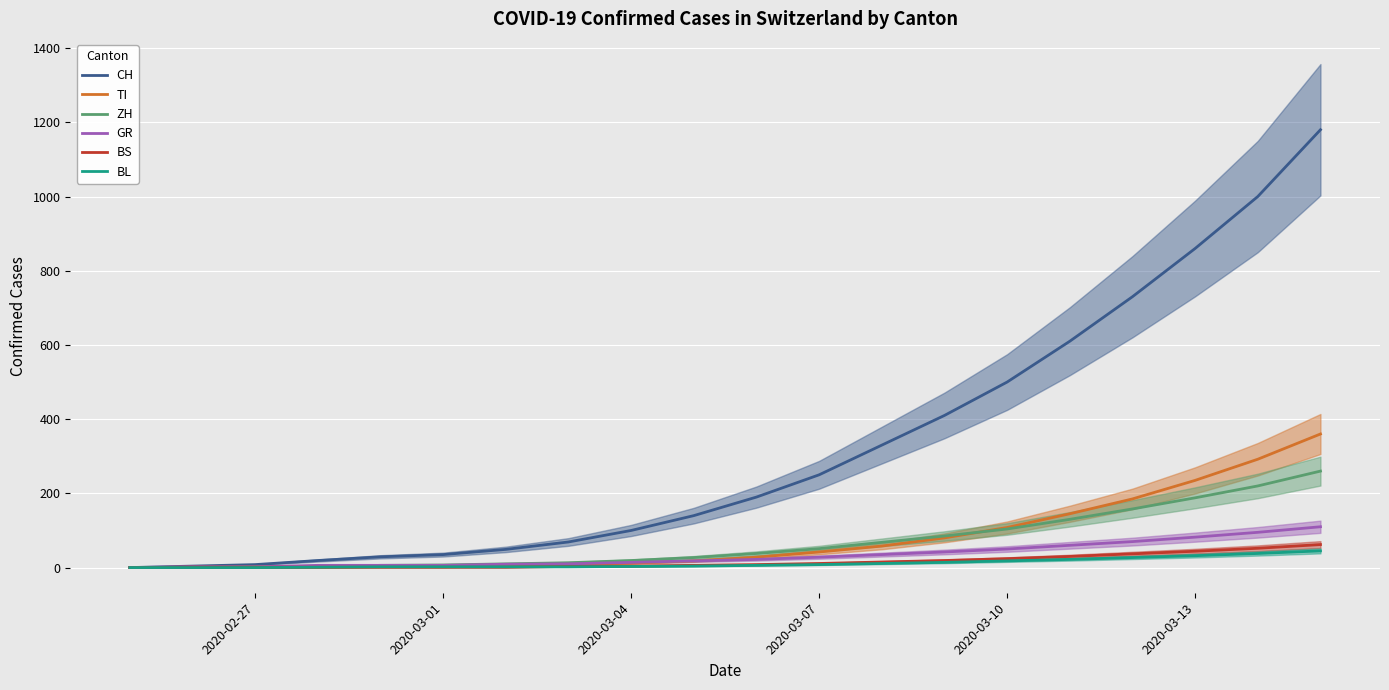

How many series are shown in this chart?

6